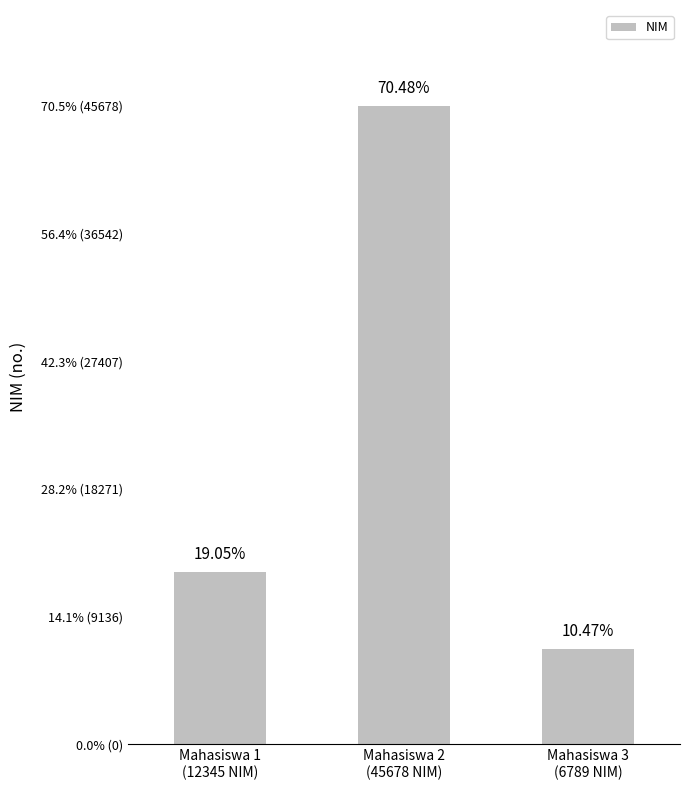

Which has a higher value, Mahasiswa 1
(12345 NIM) or Mahasiswa 3
(6789 NIM)?

Mahasiswa 1
(12345 NIM)